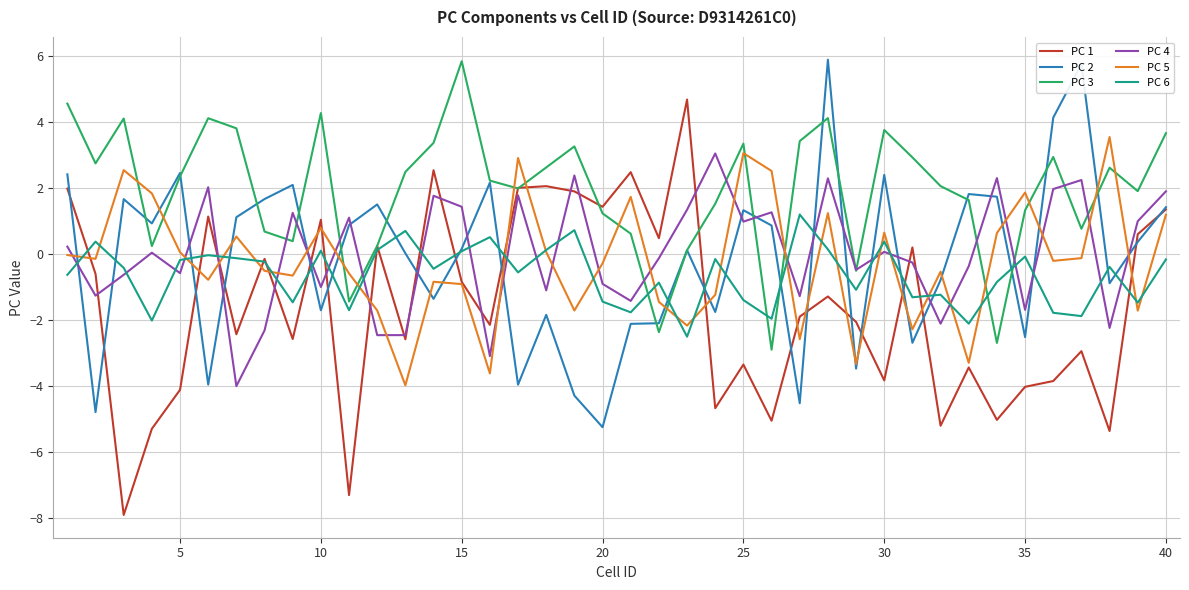

How many distinct data groups are displayed?

6